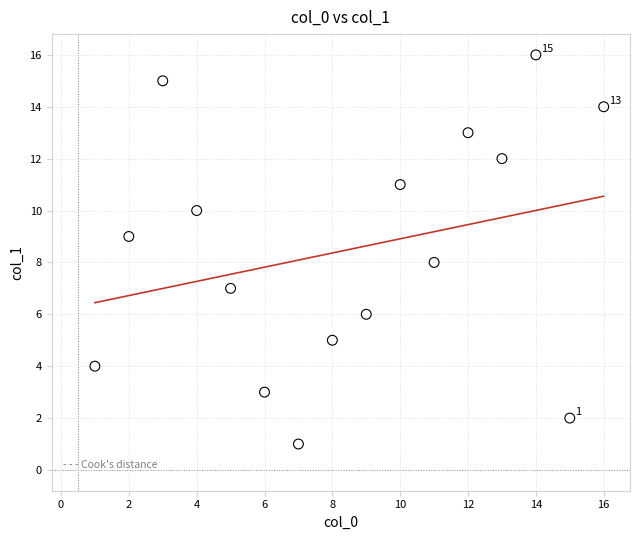

What is the range of Y values (max minus min)?

15